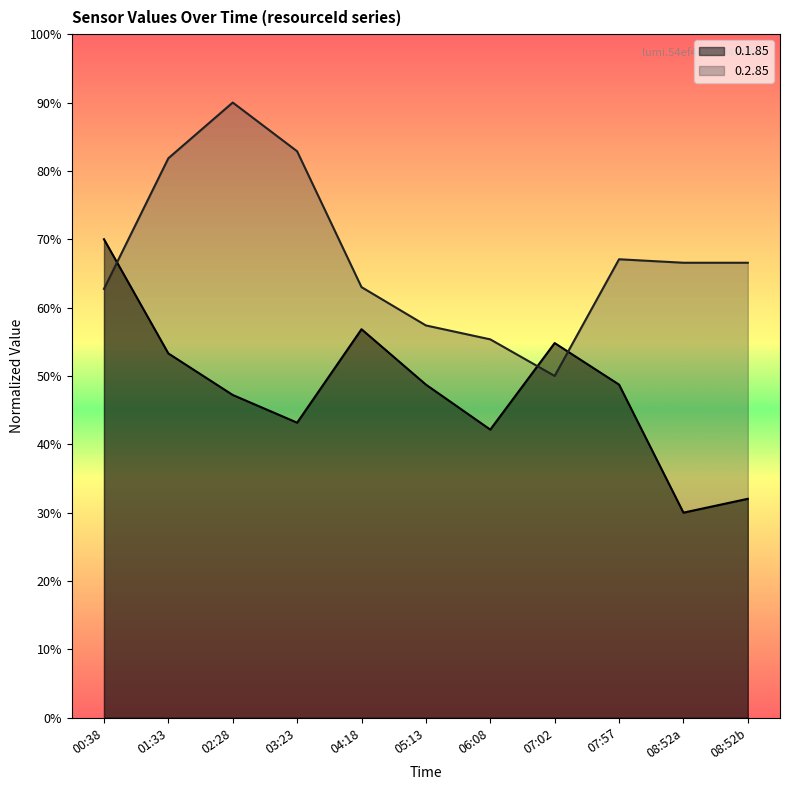

Reading right to left, transcribe all the data shown in this chart.

0.1.85: 32.0	30.0	48.7	54.8	42.2	48.7	56.8	43.2	47.2	53.3	70.0
0.2.85: 66.6	66.6	67.1	50.0	55.4	57.4	63.0	82.9	90.0	81.8	62.7